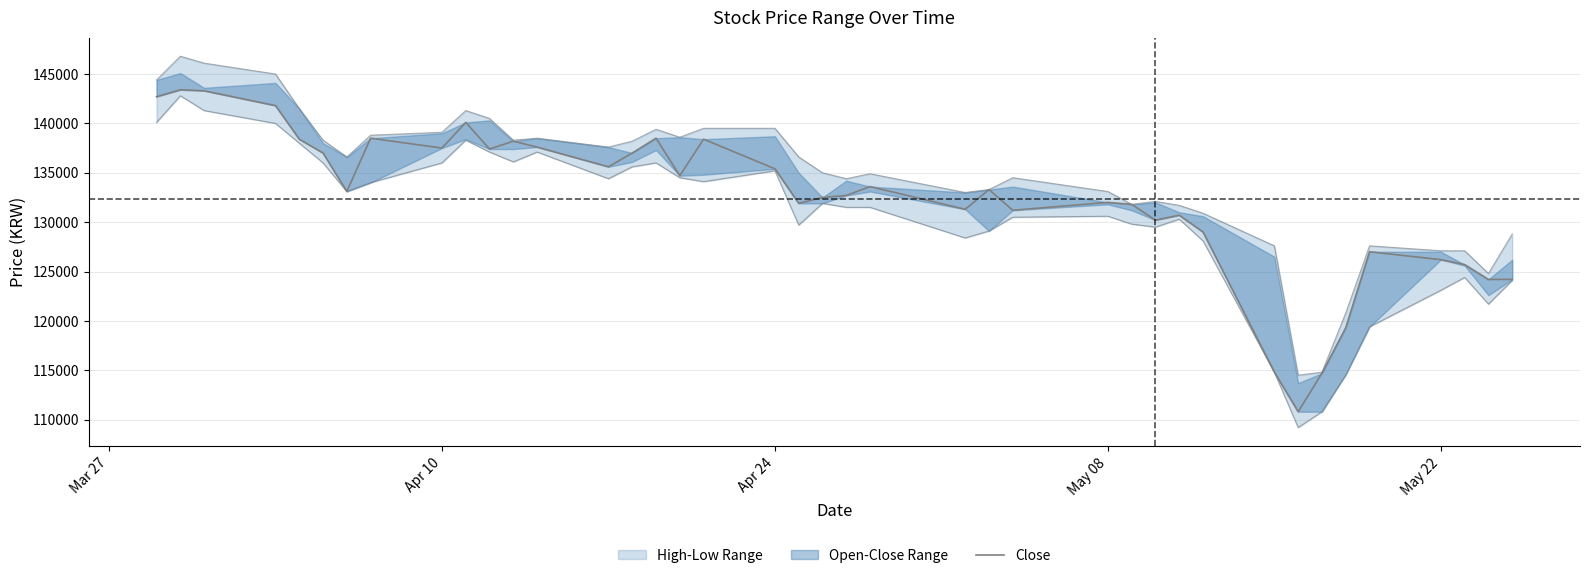

How many points are higher than both their immediate neighbors (excluding endpoints)?

11